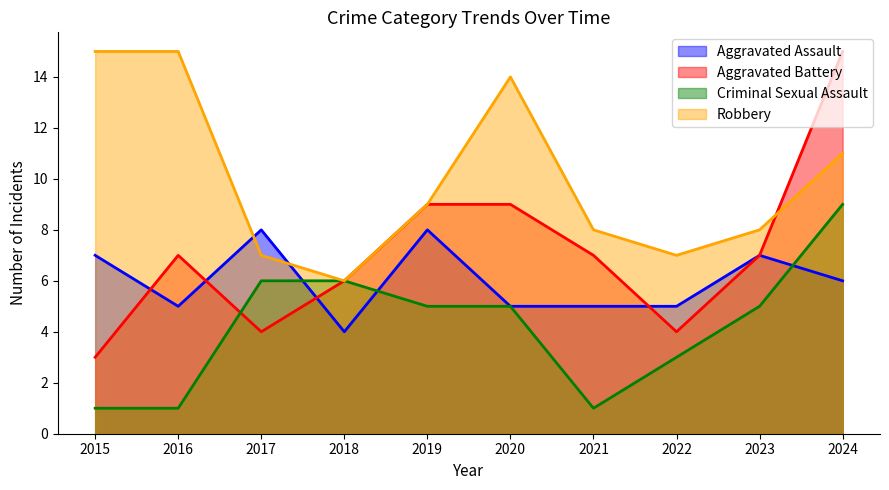

Which series has the largest total across all categories?

Robbery